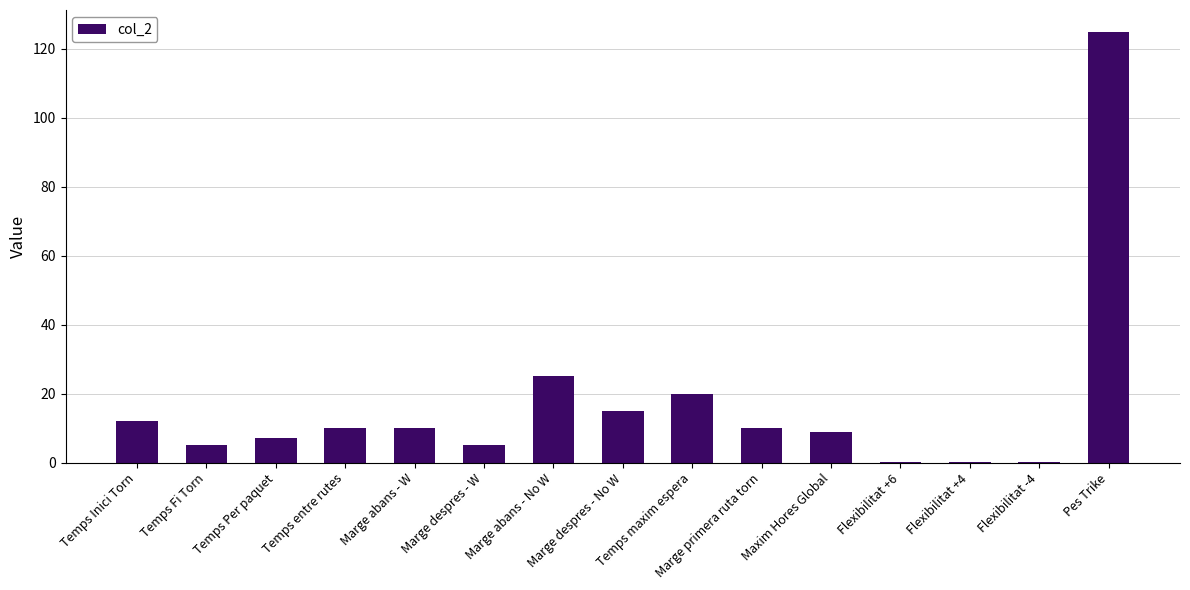

What is the sum of all values?

253.5